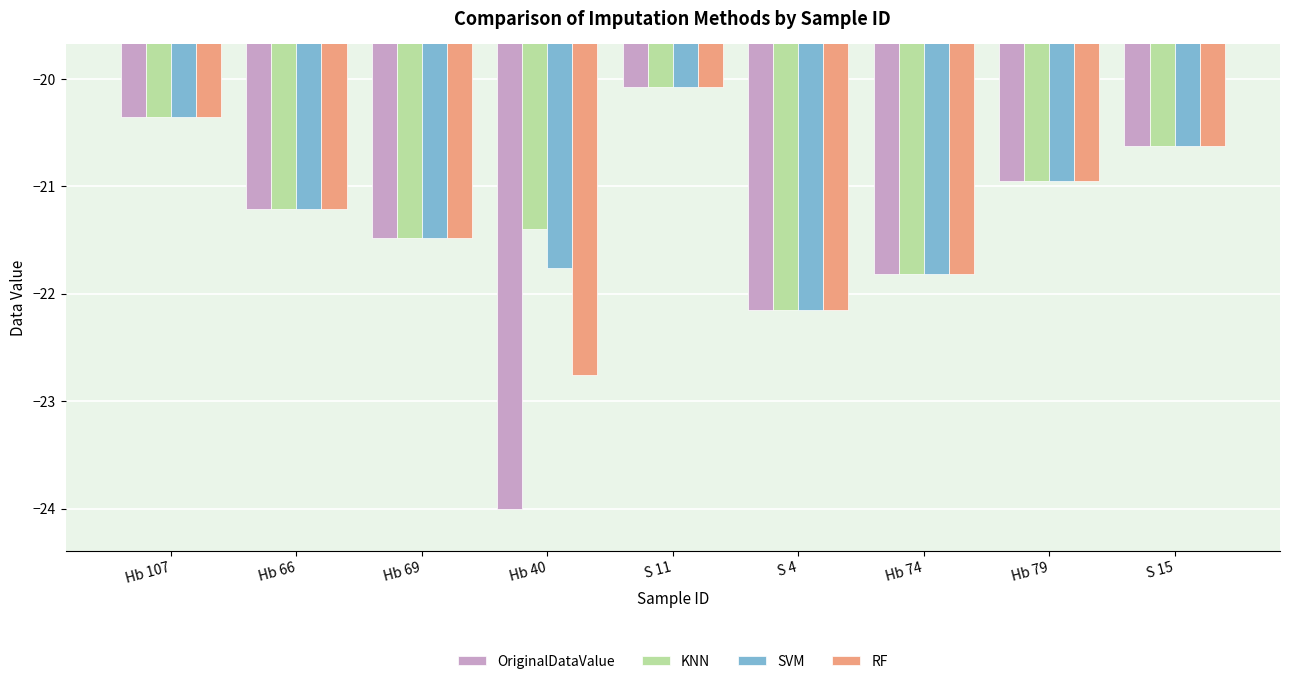

How many data points in SVM are less than -21?

5